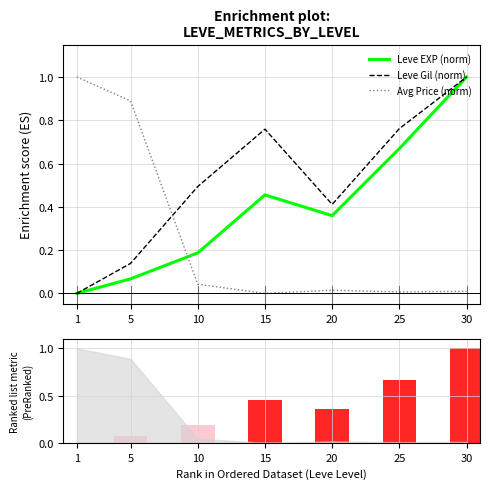

Which series changed the most between 20 and 25?

Leve Gil (norm)